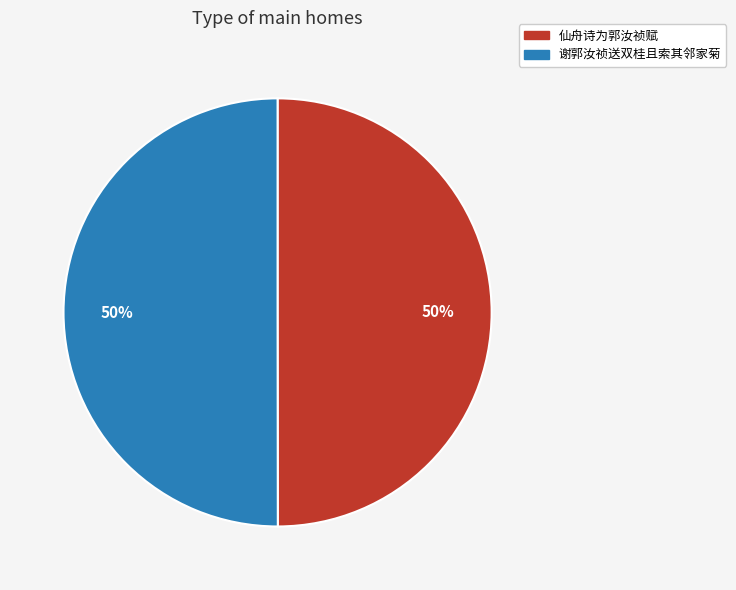

What is the ratio of the value at 仙舟诗为郭汝祯赋 to the value at 谢郭汝祯送双桂且索其邻家菊?

1.0